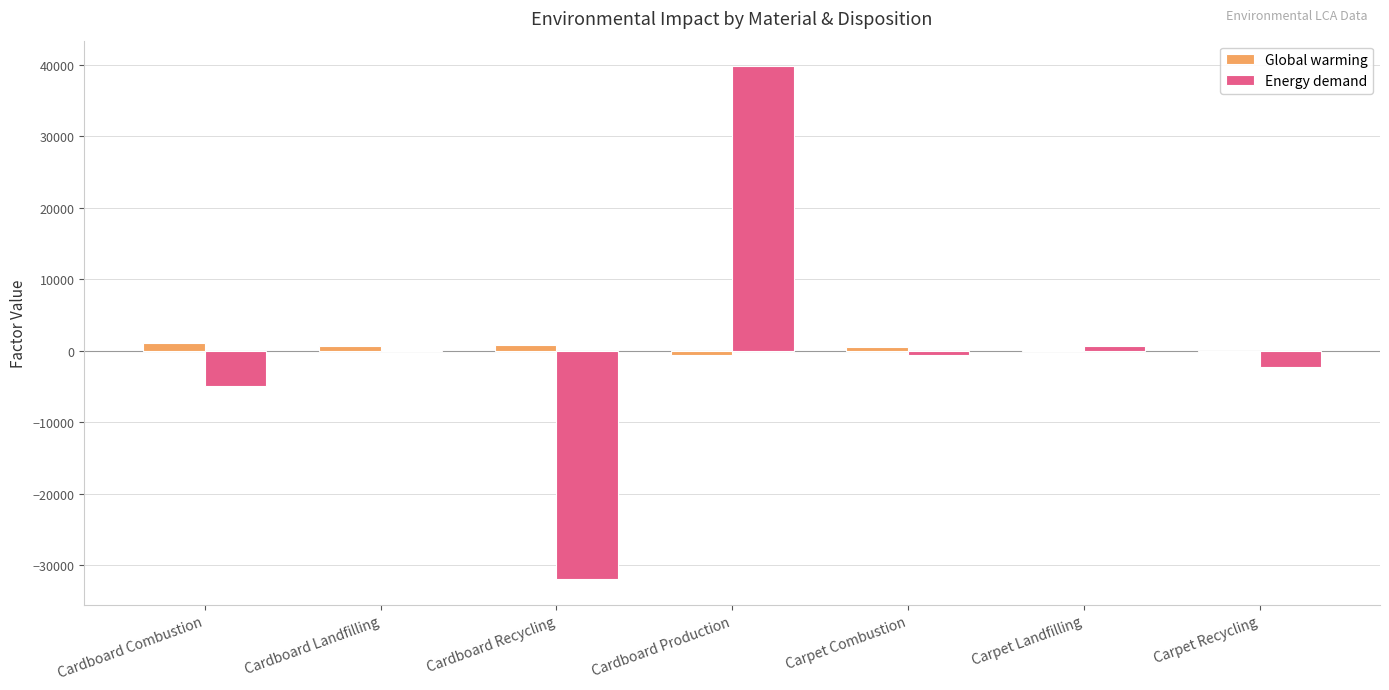

Count the number of data series in this chart.

2